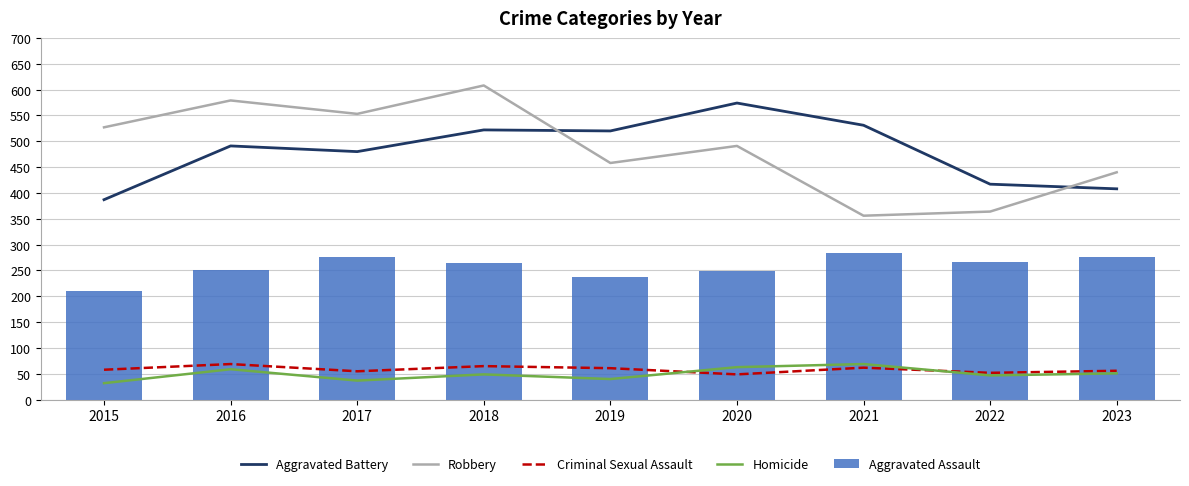

List the labels in order of Criminal Sexual Assault value, smallest first.

2020, 2022, 2017, 2023, 2015, 2019, 2021, 2018, 2016